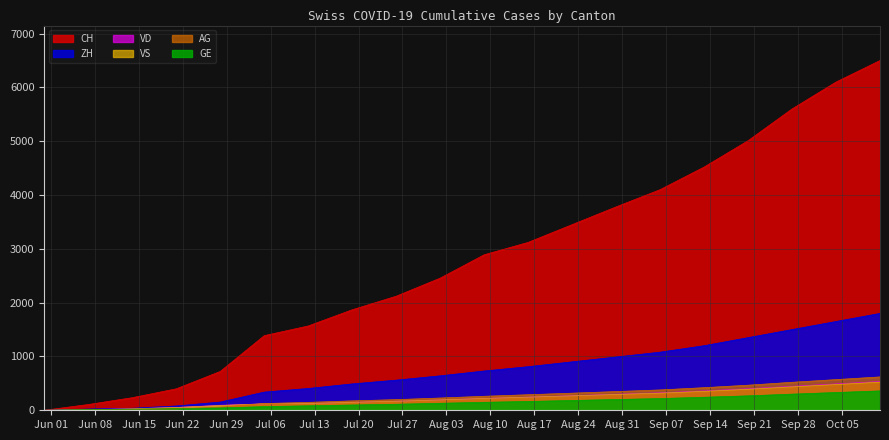

Reading left to right, what are all the values shown in this chart?

CH: 0	107	234	399	722	1387	1567	1868	2120	2456	2890	3120	3450	3780	4100	4520	5010	5600	6100	6500
ZH: 0	23	38	80	153	338	405	490	560	640	730	810	900	990	1080	1200	1350	1500	1650	1800
VD: 0	15	27	52	93	120	126	148	168	192	220	244	270	298	324	360	400	445	490	535
VS: 0	9	27	52	88	120	126	148	168	192	220	244	268	294	318	352	390	435	478	522
AG: 0	5	16	26	59	125	147	175	198	228	260	289	318	348	378	420	466	520	570	620
GE: 0	13	20	31	44	68	83	98	112	130	148	164	182	200	218	242	268	300	330	360